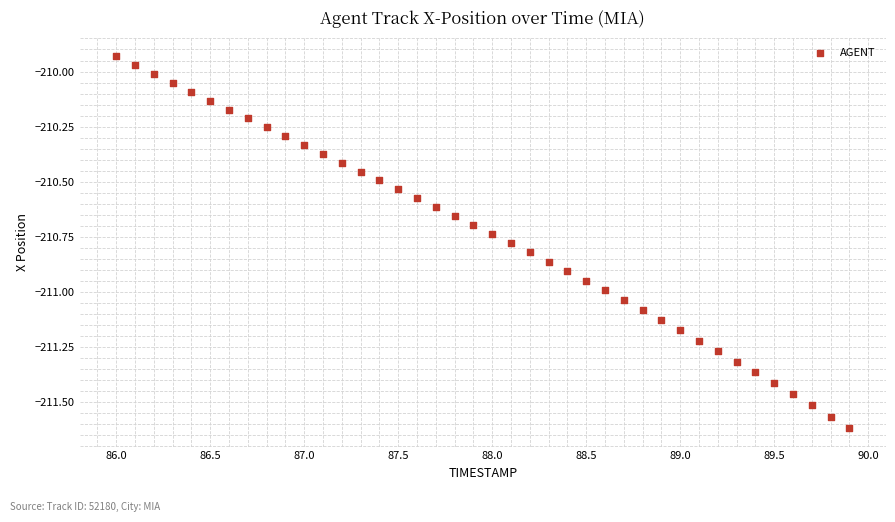

What is the range of X values (max minus min)?

3.9